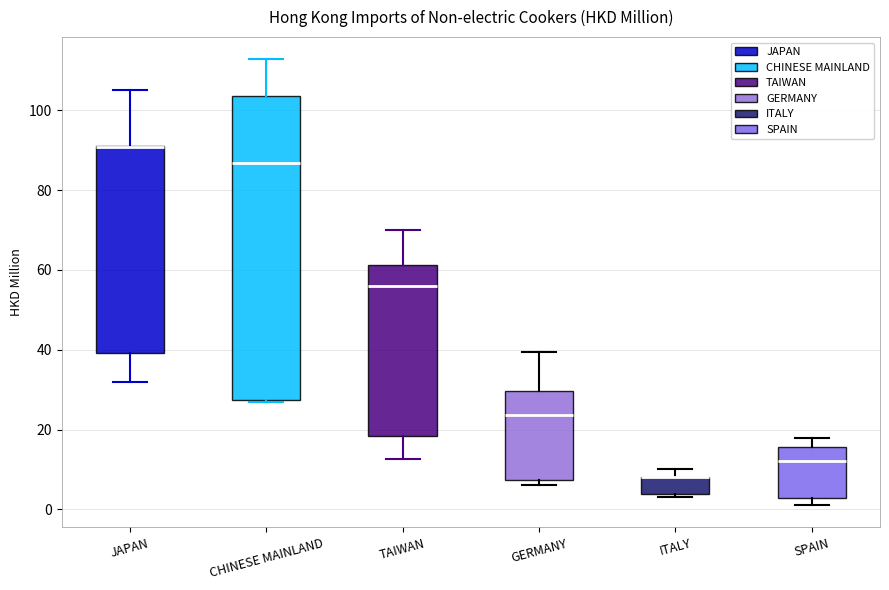

Reading left to right, transcribe this box plot: for each box, give where its median line is, the range the box spans, and where its two whiskers end, as read against the y-axis. The values are not printed on the chart, so give them approximately, as read against the axis.

JAPAN: median 90 (drawn on the box's upper edge), box 40 to 92, whiskers 32 to 106
CHINESE MAINLAND: median 86, box 28 to 104, whiskers 26 to 112
TAIWAN: median 56, box 18 to 62, whiskers 12 to 70
GERMANY: median 24, box 8 to 30, whiskers 6 to 40
ITALY: median 8 (drawn on the box's upper edge), box 4 to 8, whiskers 4 (just below the box's lower edge) to 10
SPAIN: median 12, box 2 to 16, whiskers 2 (just below the box's lower edge) to 18